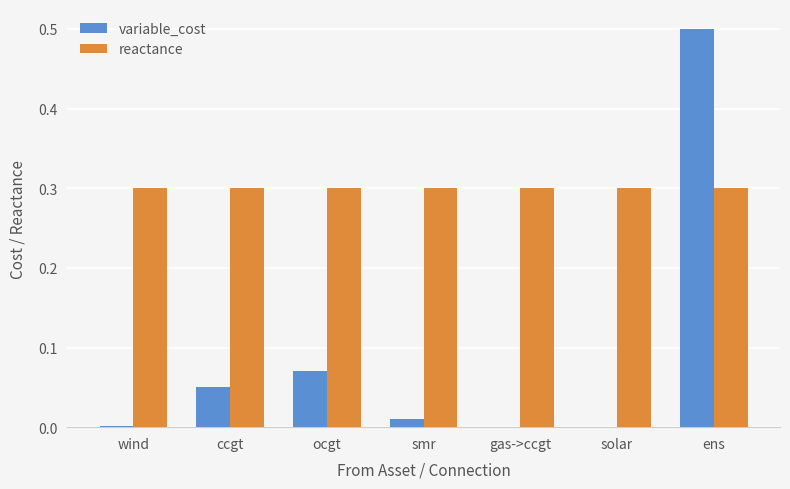

What is the maximum value for variable_cost?

0.5